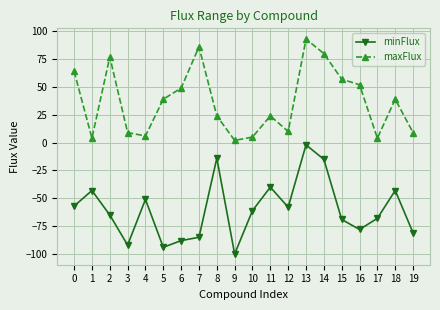

List the series in order of their peak value, lowest first.

minFlux, maxFlux